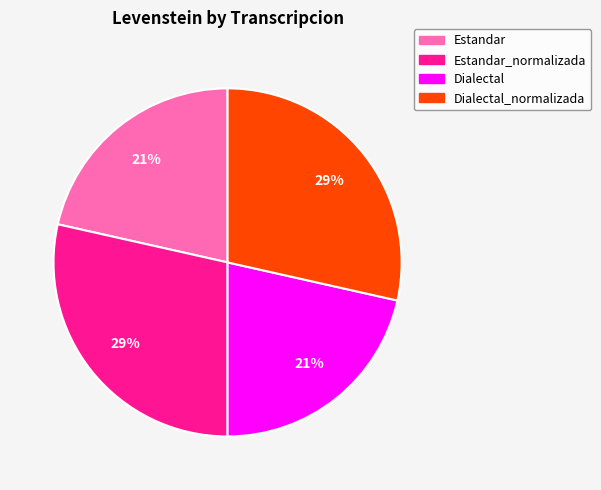

Does any single category account for the majority?

No